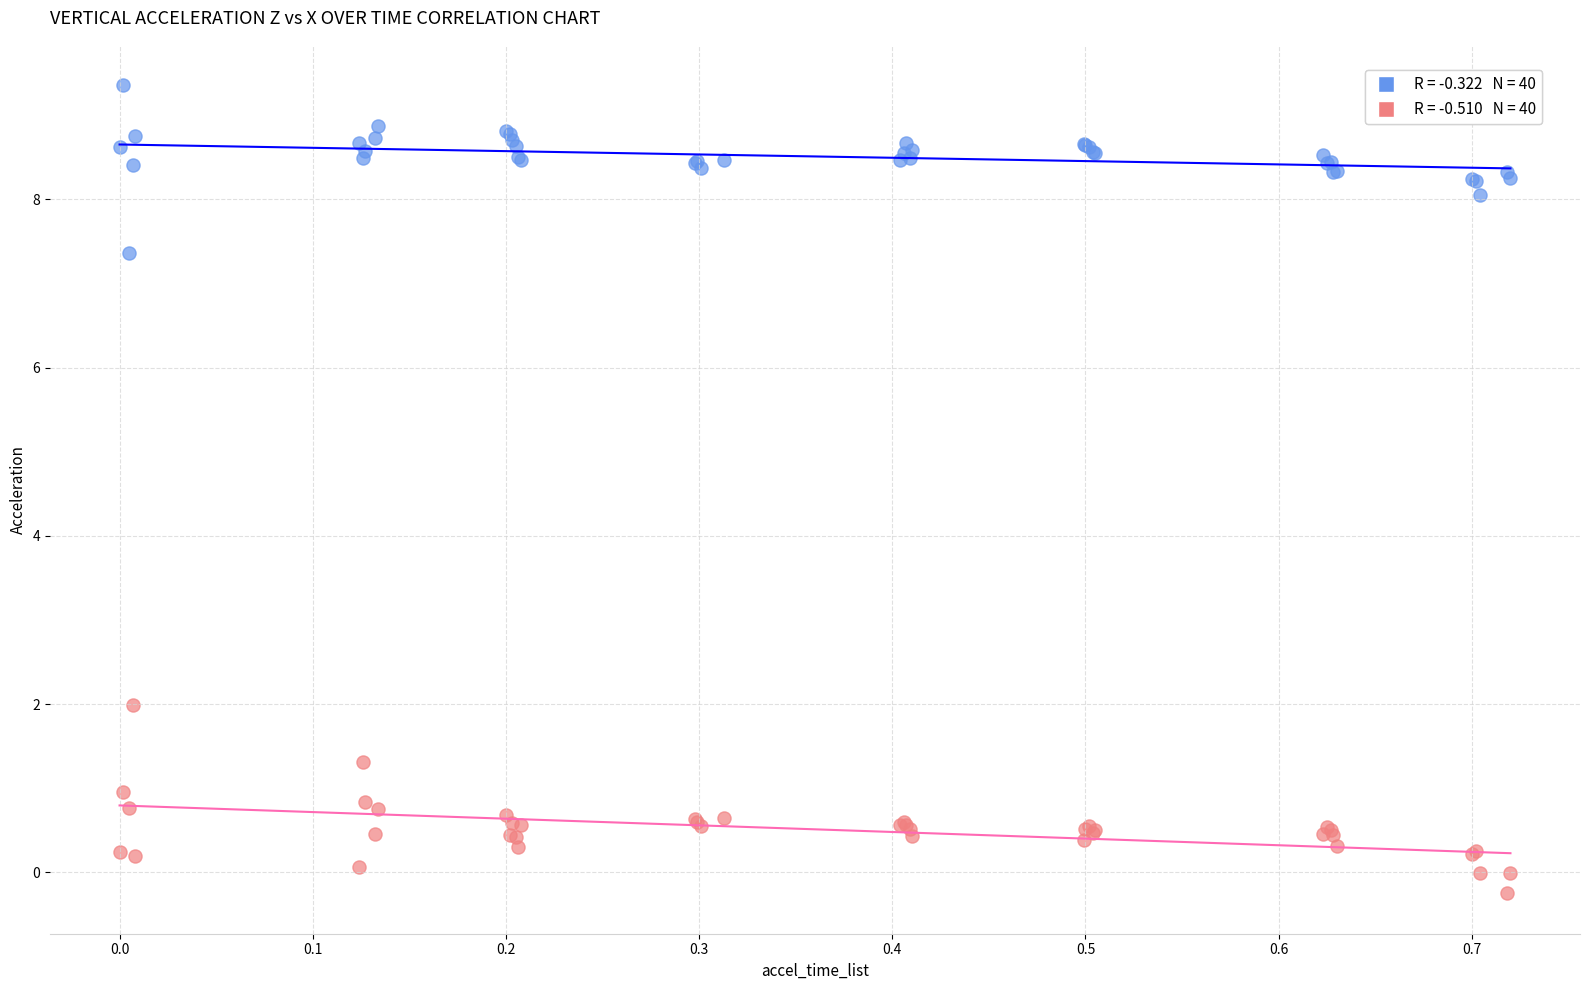

Across all series, what Y value is closest to 4?

2.0